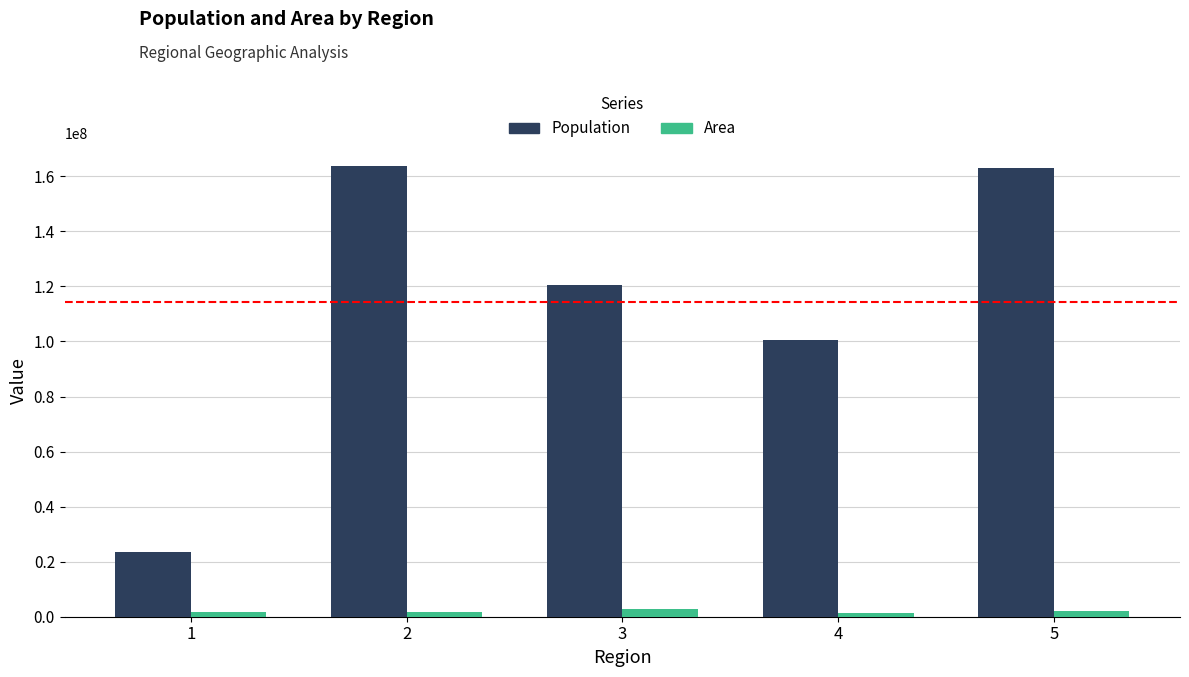

Which series has the largest total across all categories?

Population